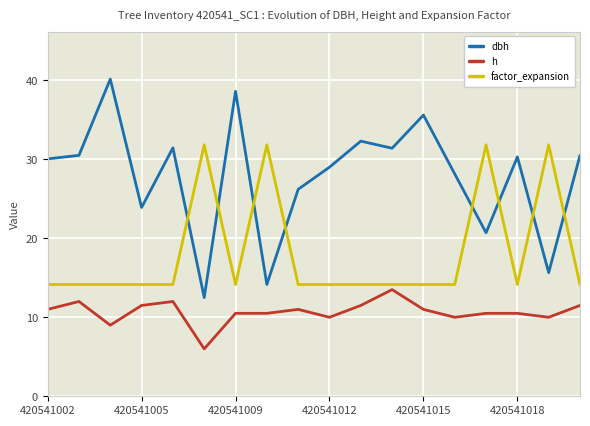

Rank the series by their average value, from highest to lowest.

dbh, factor_expansion, h